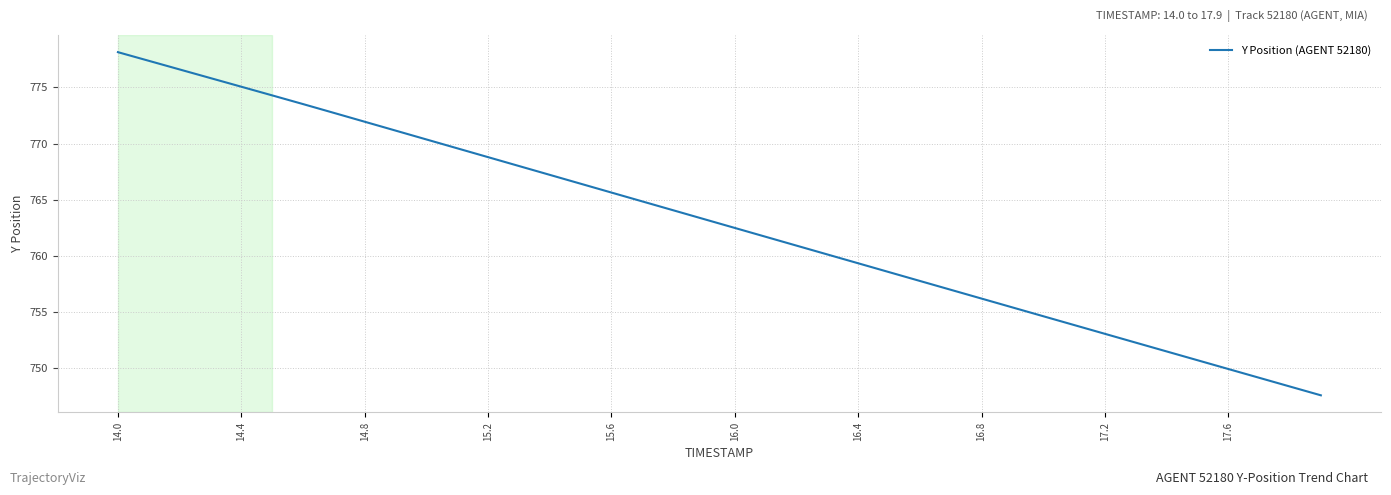

What is the difference between the maximum and minimum values?

30.6